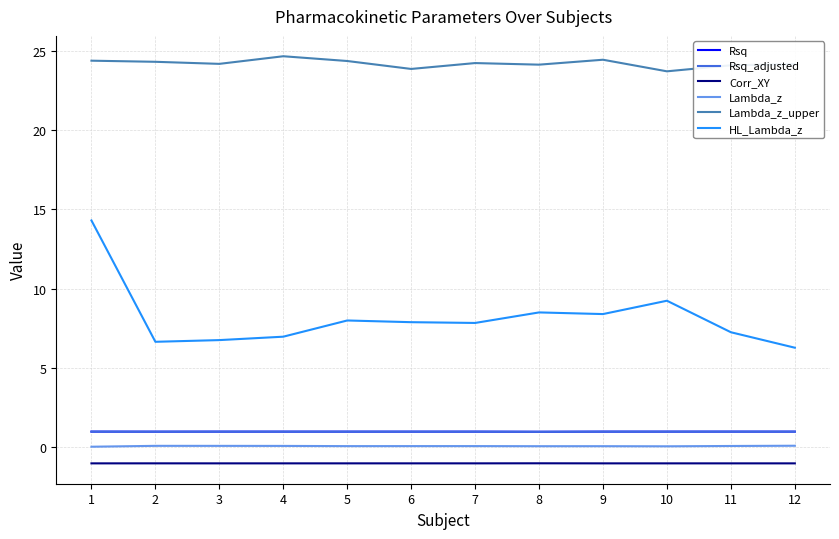

At how many categories does at least one series exceed 23?

12